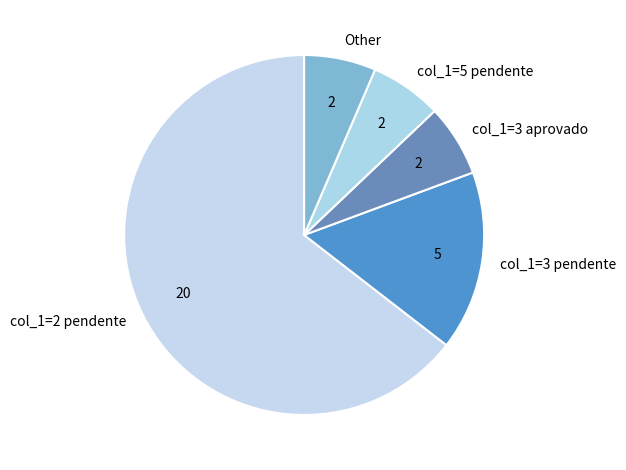

Do col_1=3 aprovado and col_1=3 pendente together represent more than half of the pie?

No